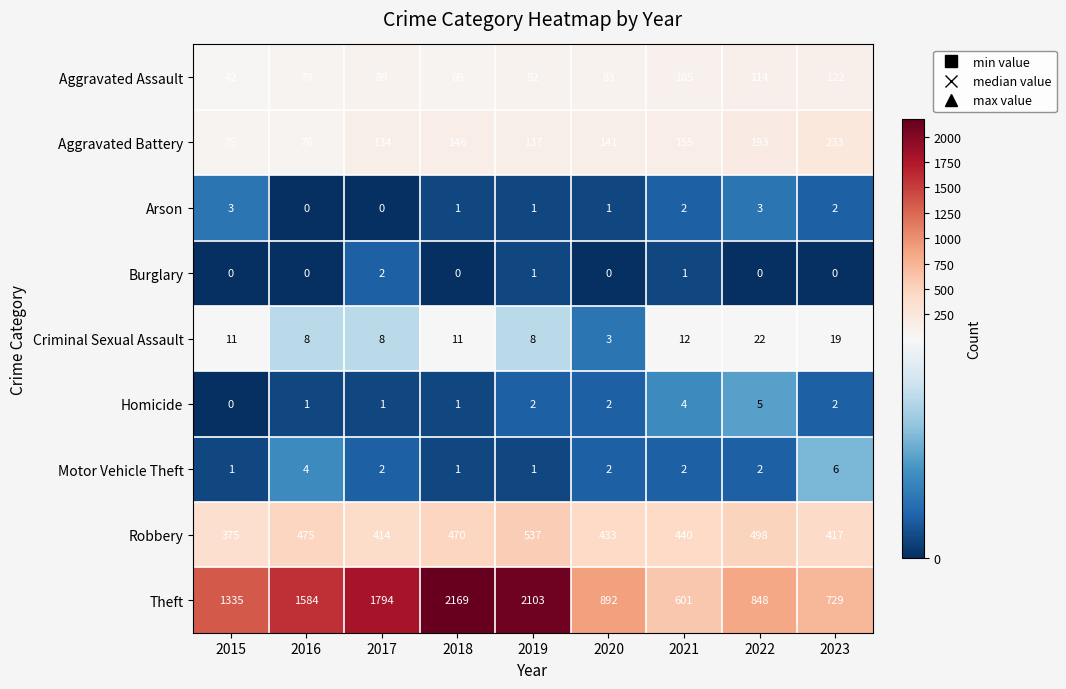

What is the difference between the Homicide values at 2017 and 2021?

3